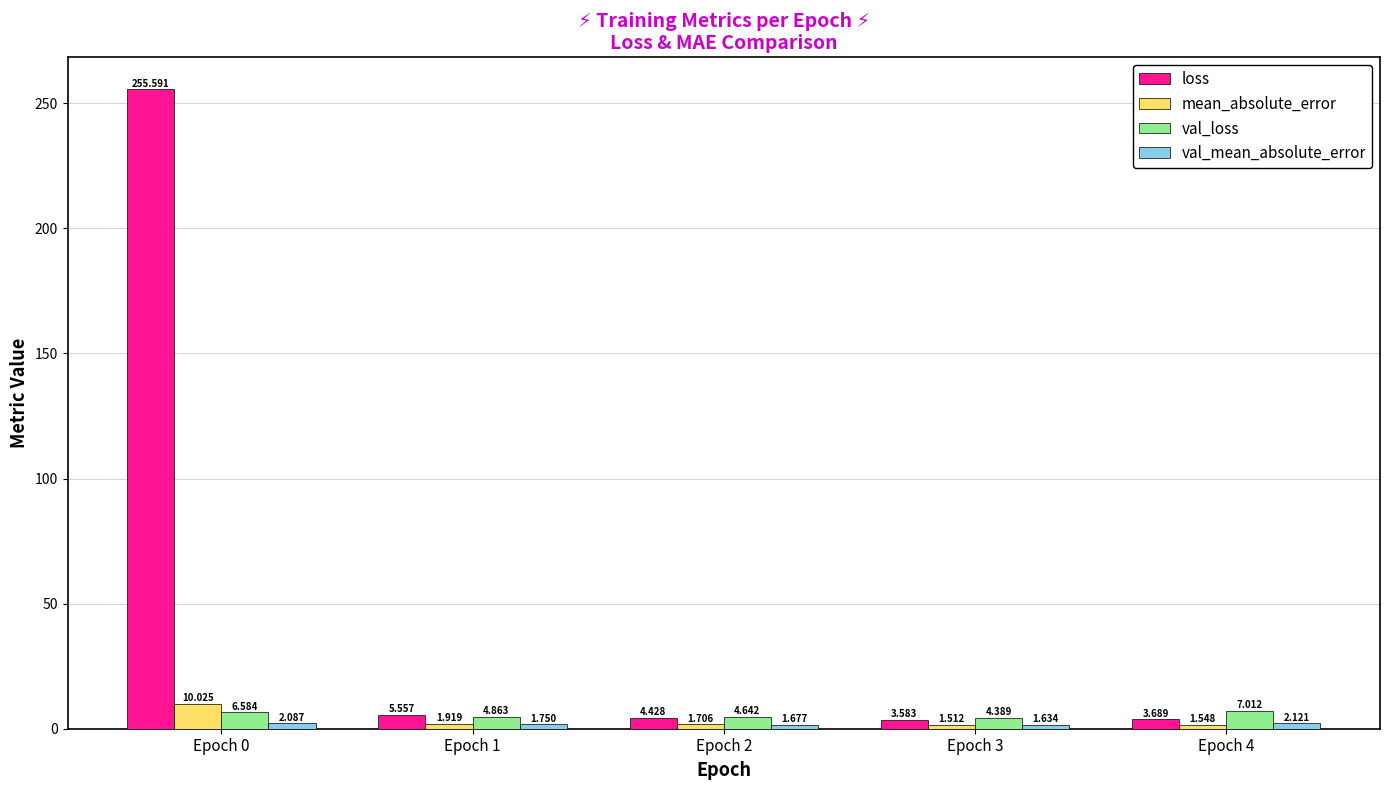

Which series has the largest total across all categories?

loss